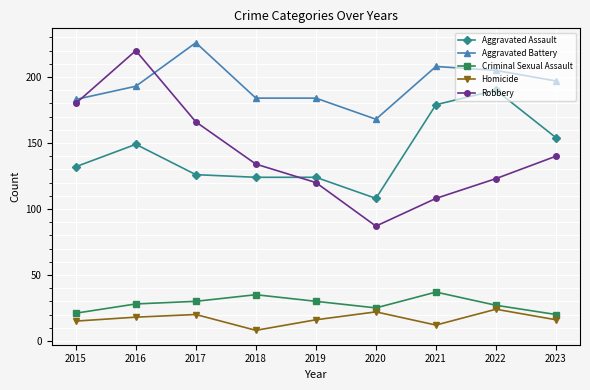

How many categories are shown in the chart?

9